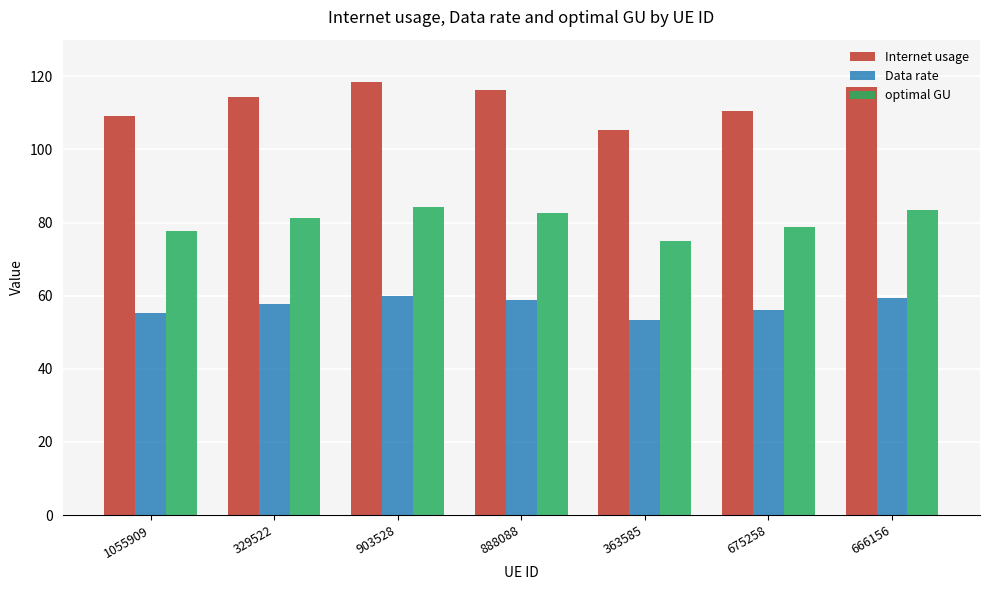

List the series in order of their peak value, highest first.

Internet usage, optimal GU, Data rate